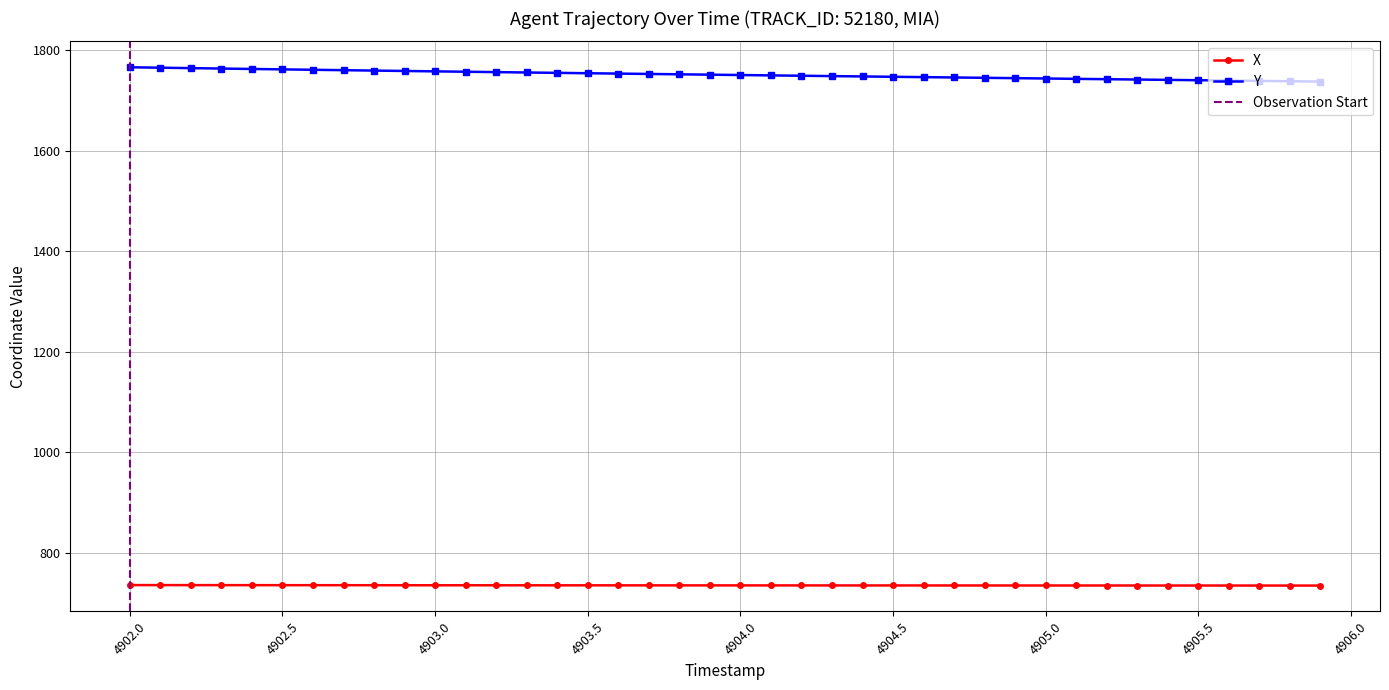

Reading left to right, what are all the values shown in this chart?

X: 736.2	736.1	736.1	736.1	736.0	736.0	736.0	735.9	735.9	735.9	735.8	735.8	735.8	735.7	735.7	735.7	735.7	735.6	735.6	735.6	735.6	735.5	735.5	735.5	735.5	735.5	735.4	735.4	735.4	735.4	735.4	735.4	735.3	735.3	735.3	735.3	735.3	735.3	735.2	735.2
Y: 1766.3	1765.5	1764.6	1763.8	1763.0	1762.2	1761.3	1760.5	1759.8	1759.0	1758.2	1757.5	1756.7	1756.0	1755.2	1754.5	1753.8	1753.0	1752.3	1751.6	1750.9	1750.2	1749.5	1748.8	1748.1	1747.4	1746.7	1746.0	1745.4	1744.7	1744.0	1743.3	1742.6	1741.9	1741.3	1740.6	1739.9	1739.2	1738.5	1737.8